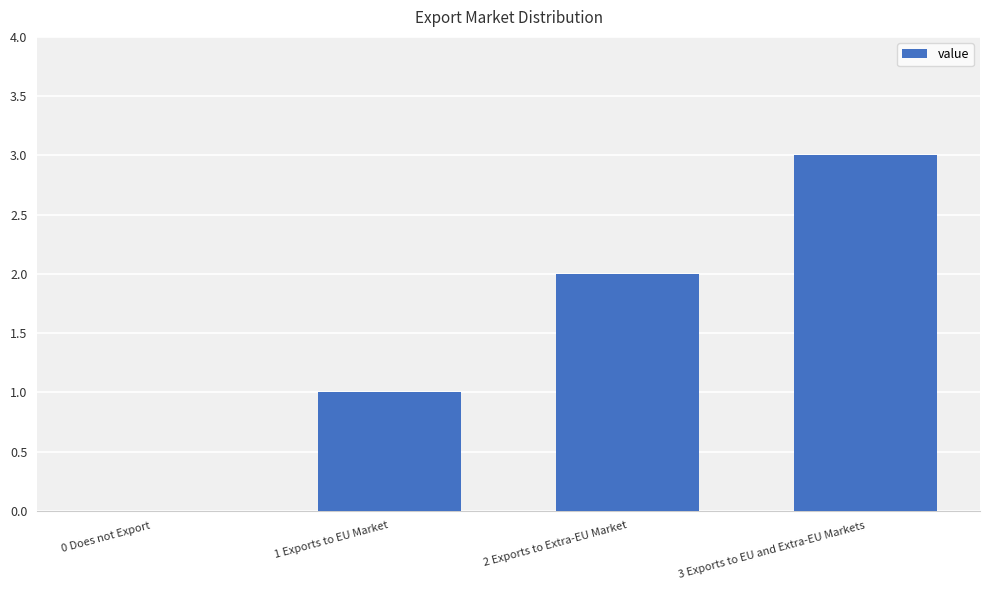

What is the greatest value displayed?

3